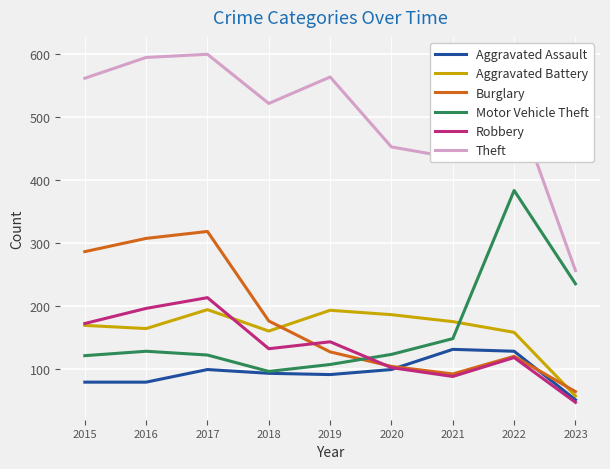

Where does the Burglary series first go above 127?

2015